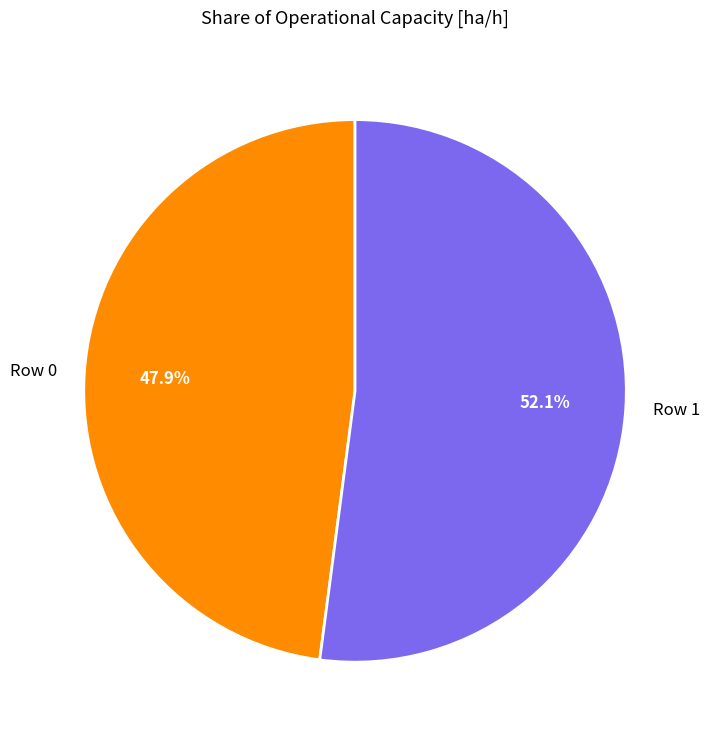

Which category accounts for the majority?

Row 1